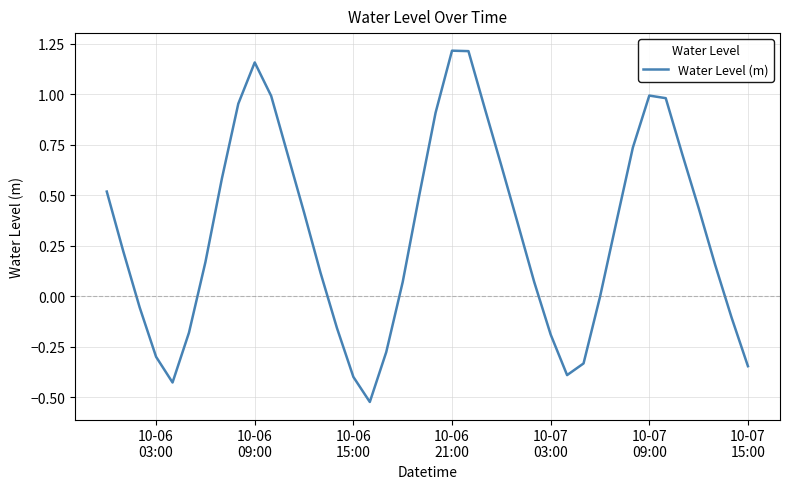

What is the difference between the maximum and minimum values?

1.7